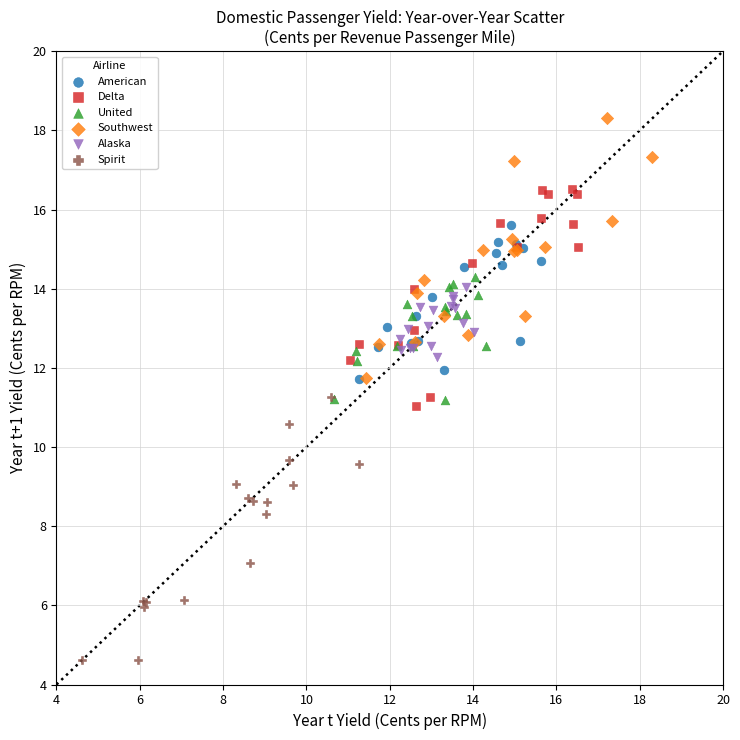

Which series contains the lowest Y value?

Spirit